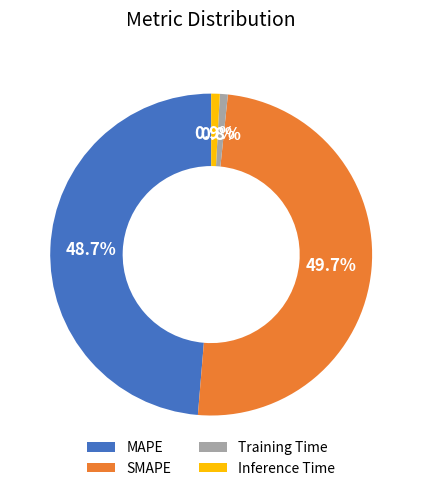

To the nearest percent, what is the combined percentage of SMAPE and Inference Time?

51%